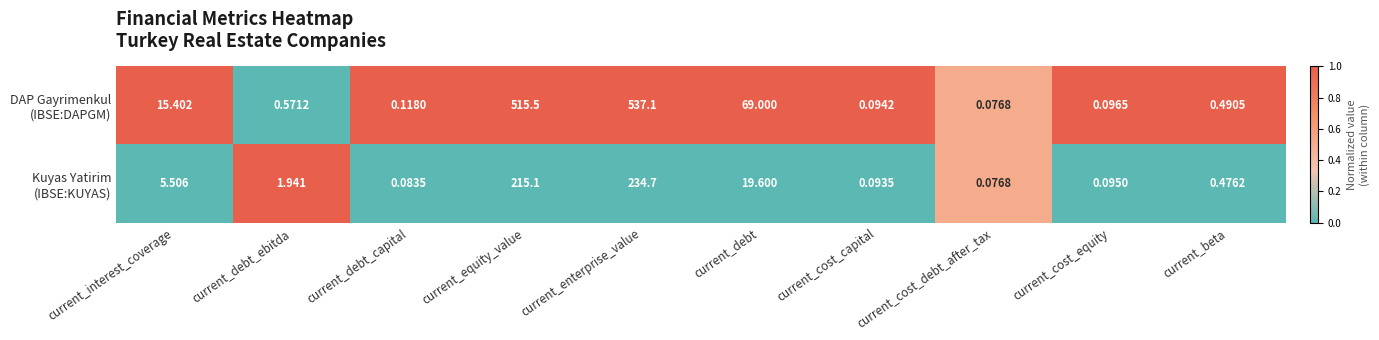

At which category is the sum across all series the highest?

current_enterprise_value